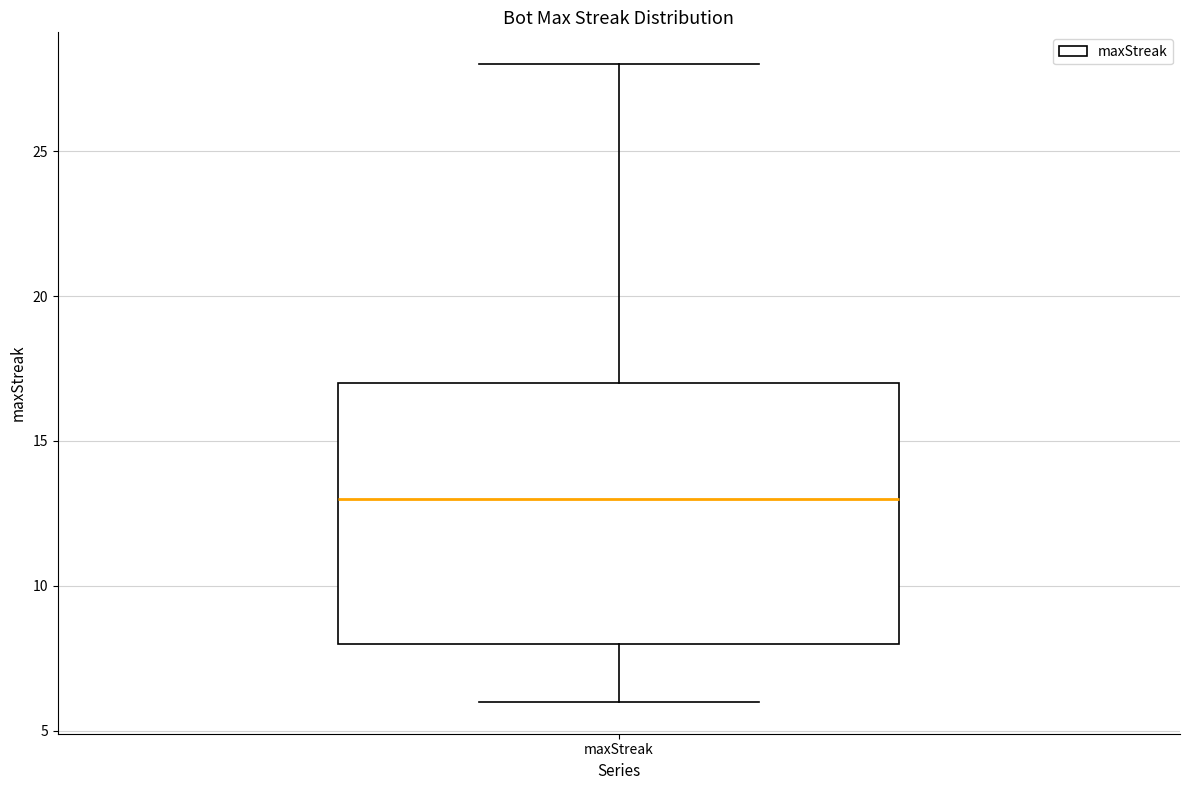

Transcribe this box plot: give where the median line is, the range the box spans, and where the two whiskers end, as read against the y-axis. The values are not printed on the chart, so give them approximately, as read against the axis.

median 13, box 8 to 17, whiskers 6 to 28